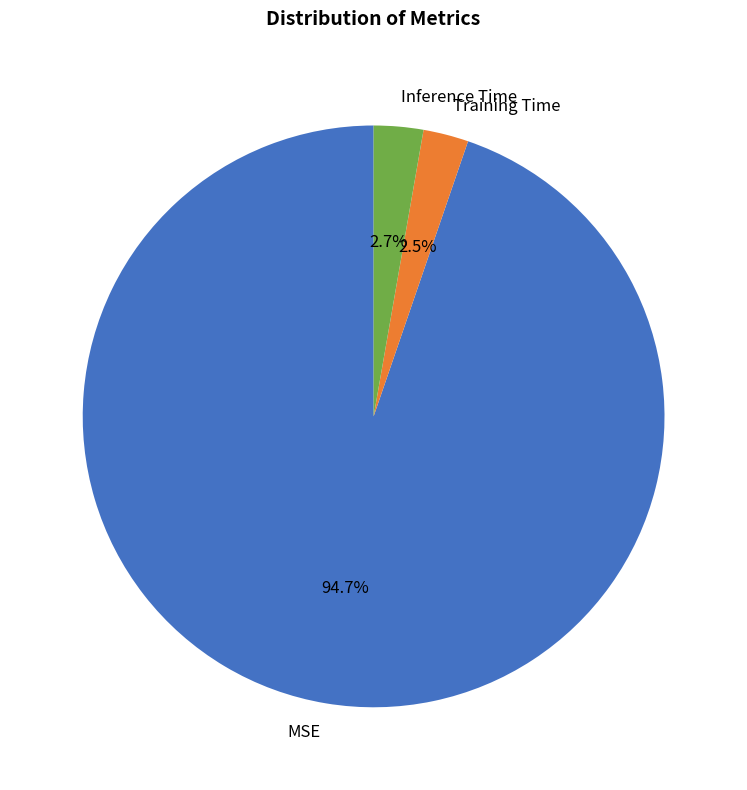

To the nearest percent, what portion does Inference Time represent?

3%